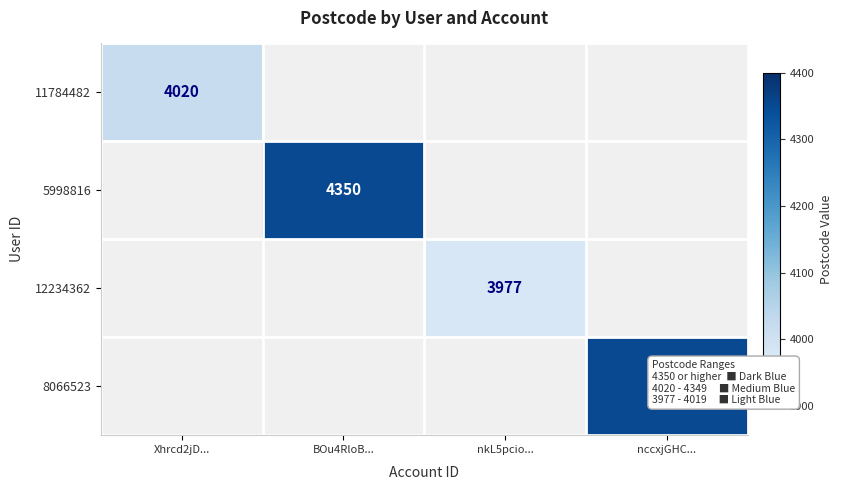

The value of 8066523 at nccxjGHC... is 5726. True or false?

False